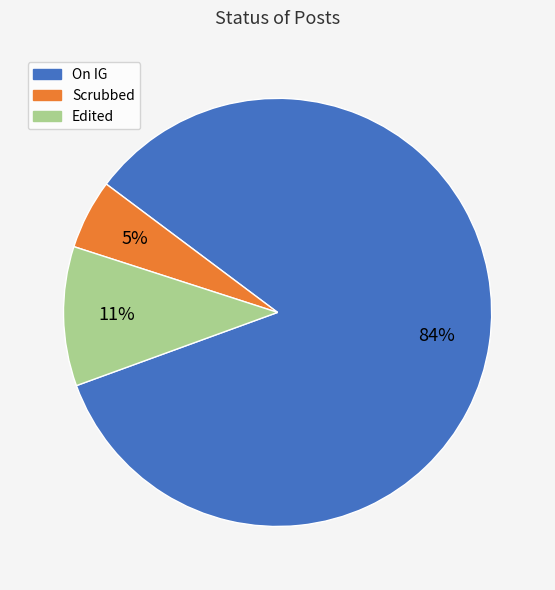

Combined, do On IG and Edited account for over 50%?

Yes